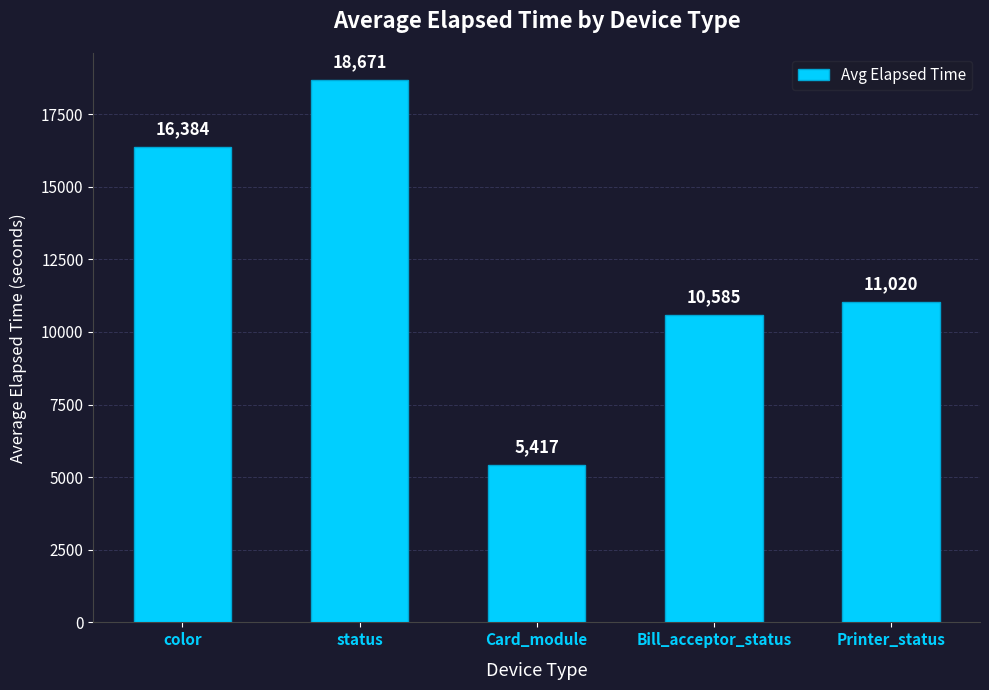

What is the sum of the values at Printer_status and status?

29691